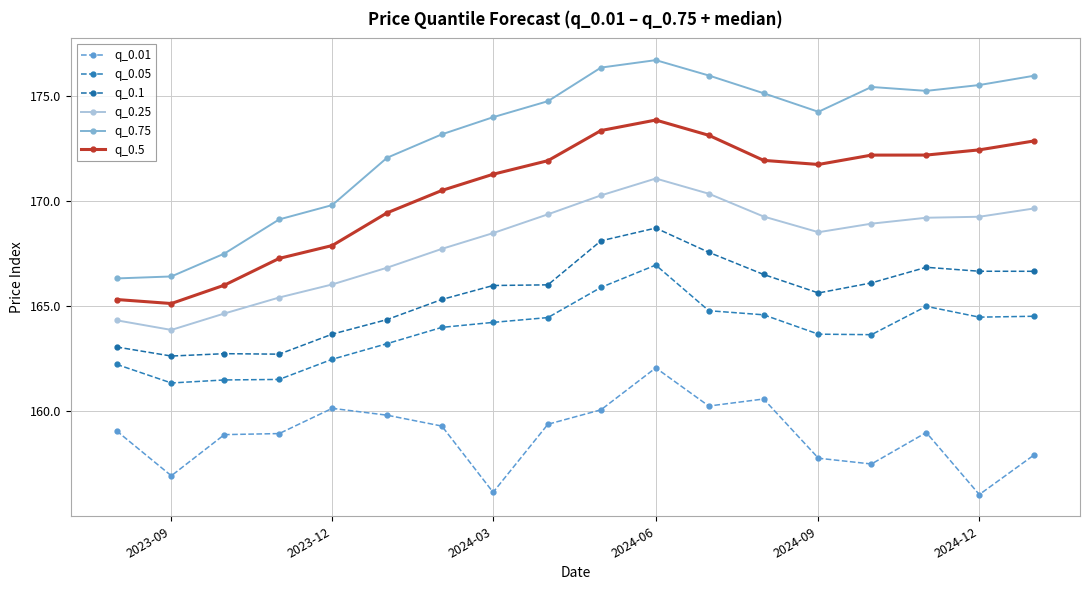

True or false: q_0.05 and q_0.1 intersect in this chart.

False